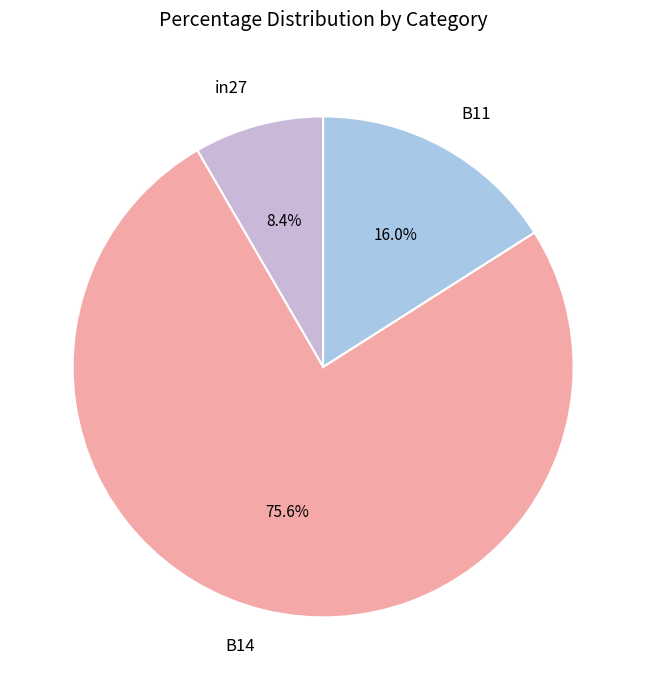

Count the number of slices in the pie.

3